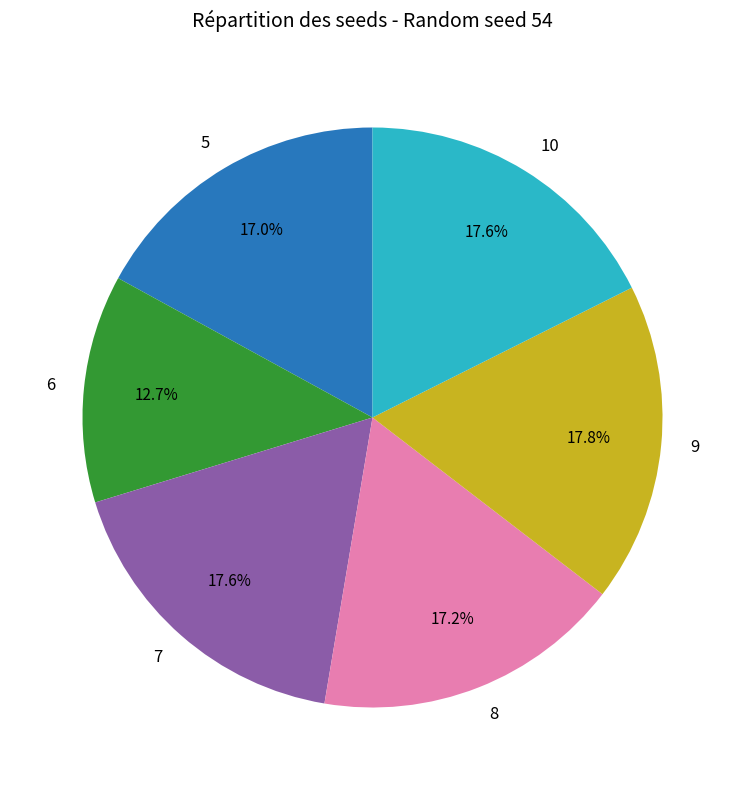

Which slice is the smallest?

6